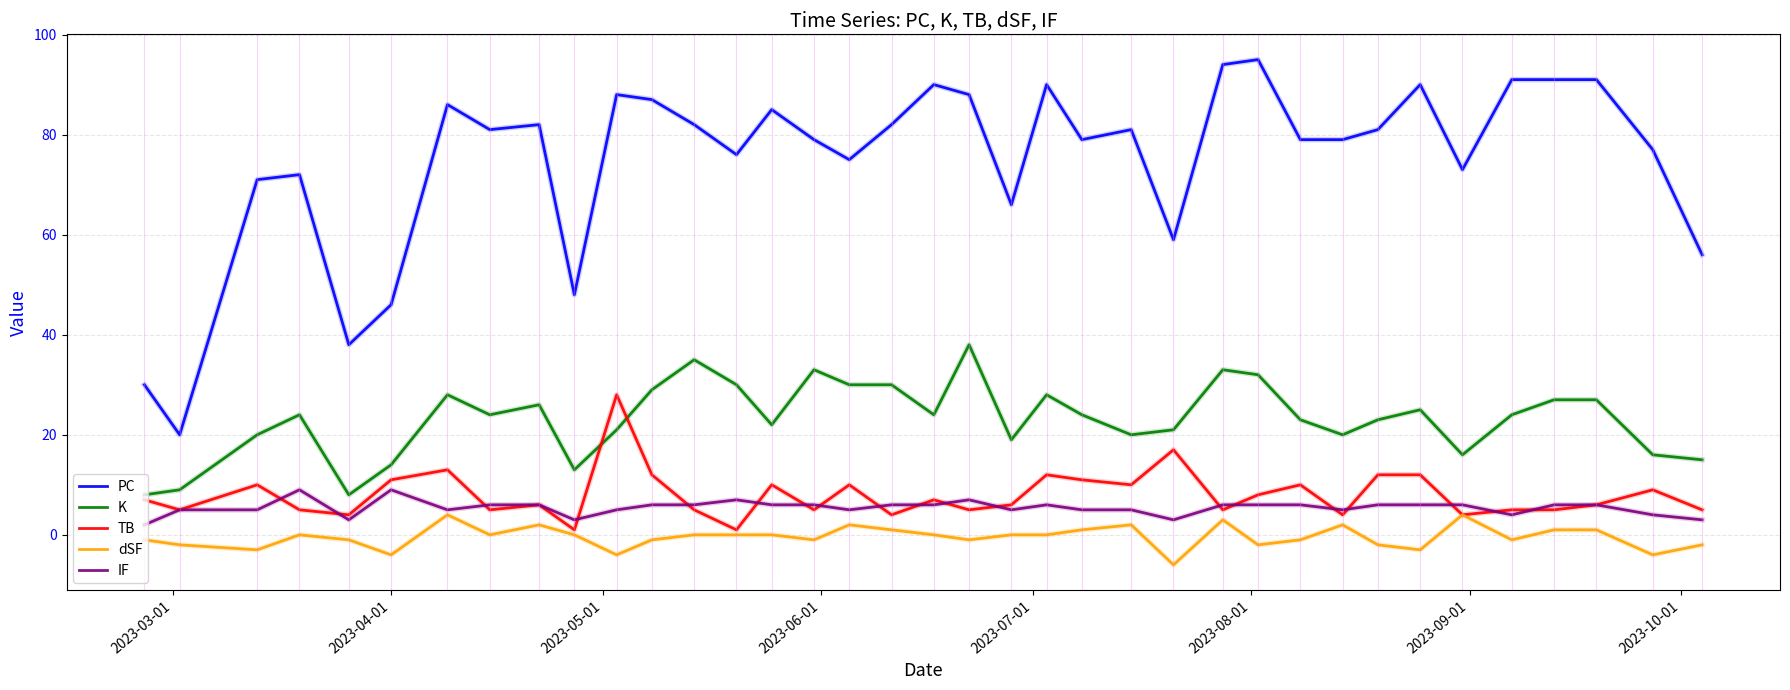

What is the maximum value shown in the chart?

95